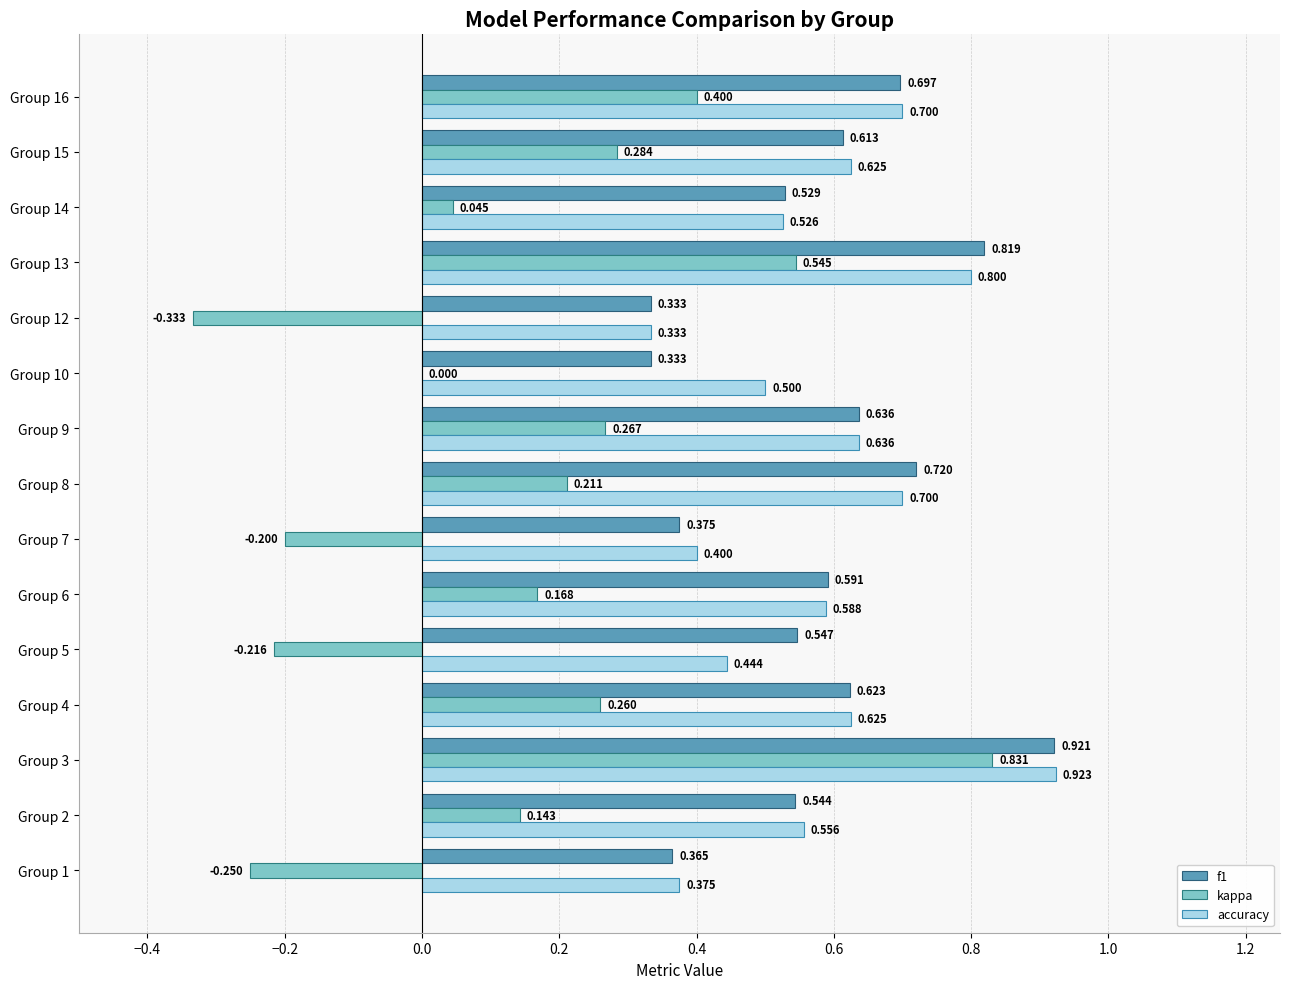

Which series changed the most between Group 2 and Group 7?

kappa